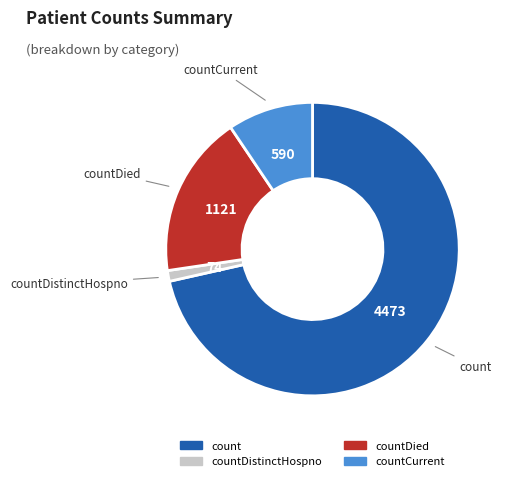

Count the number of slices in the pie.

4